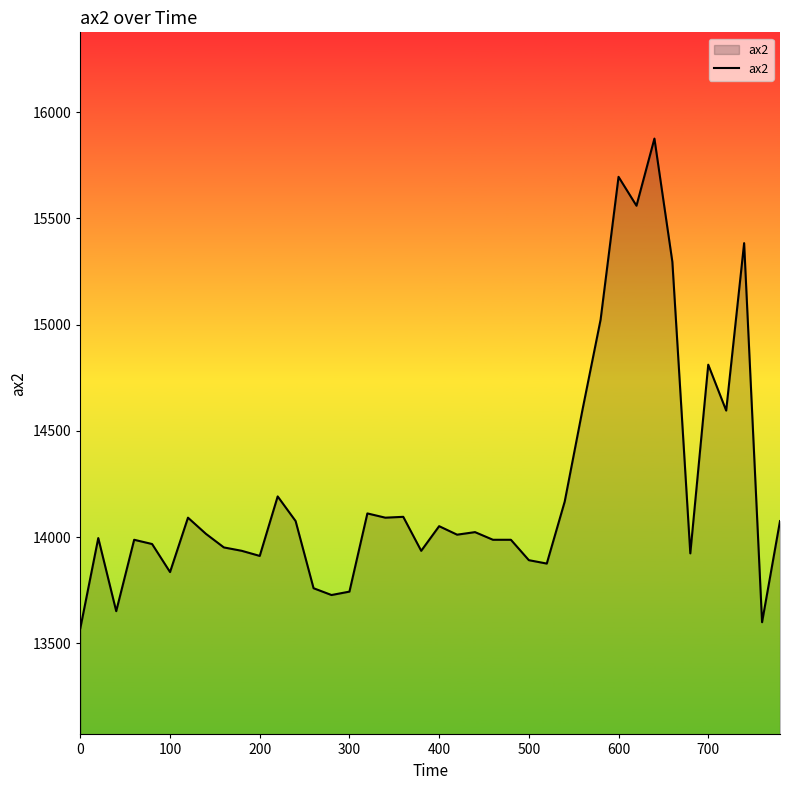

What is the maximum value shown in the chart?

15876